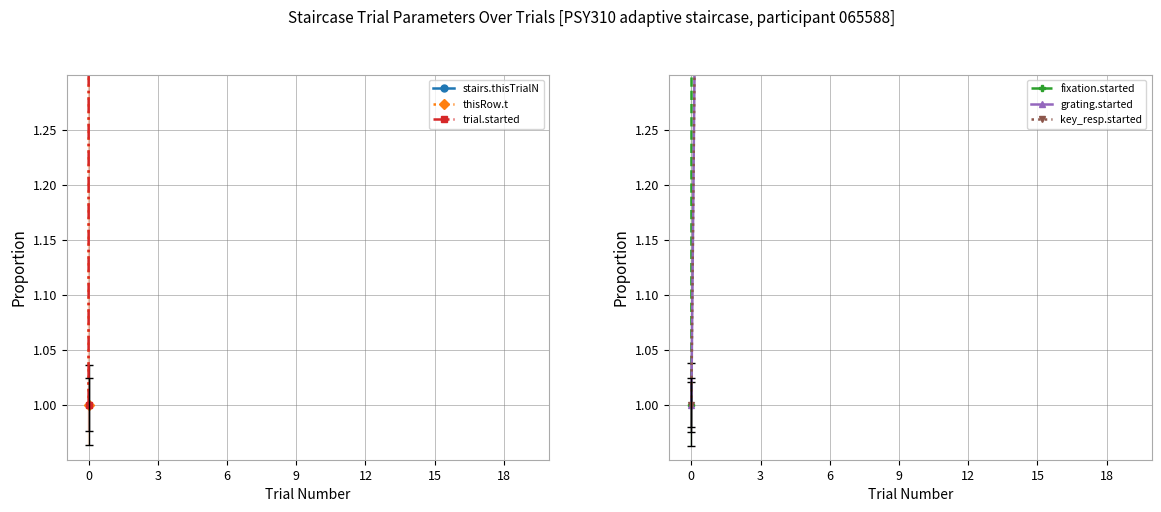

The fixation.started series shows 54.7 at 3. True or false?

False